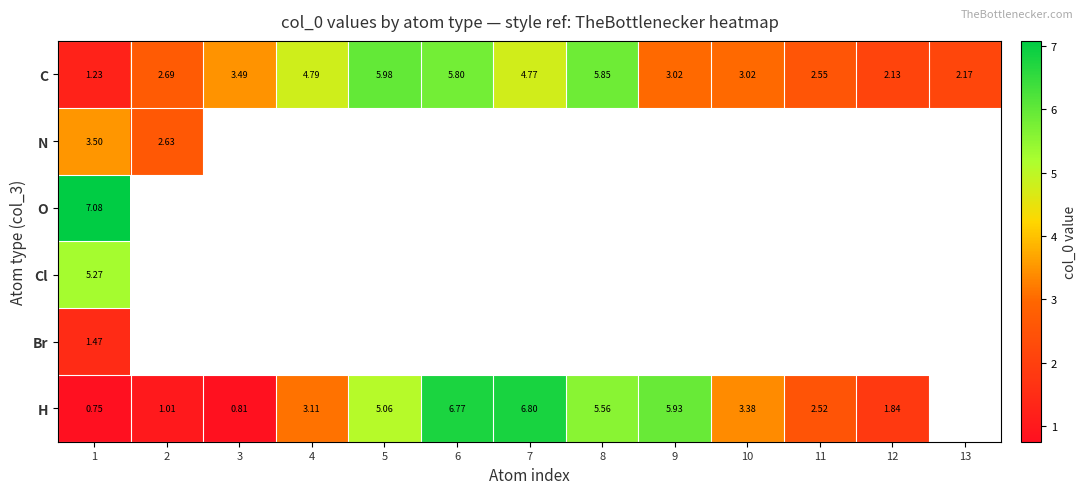

How many distinct data groups are displayed?

6